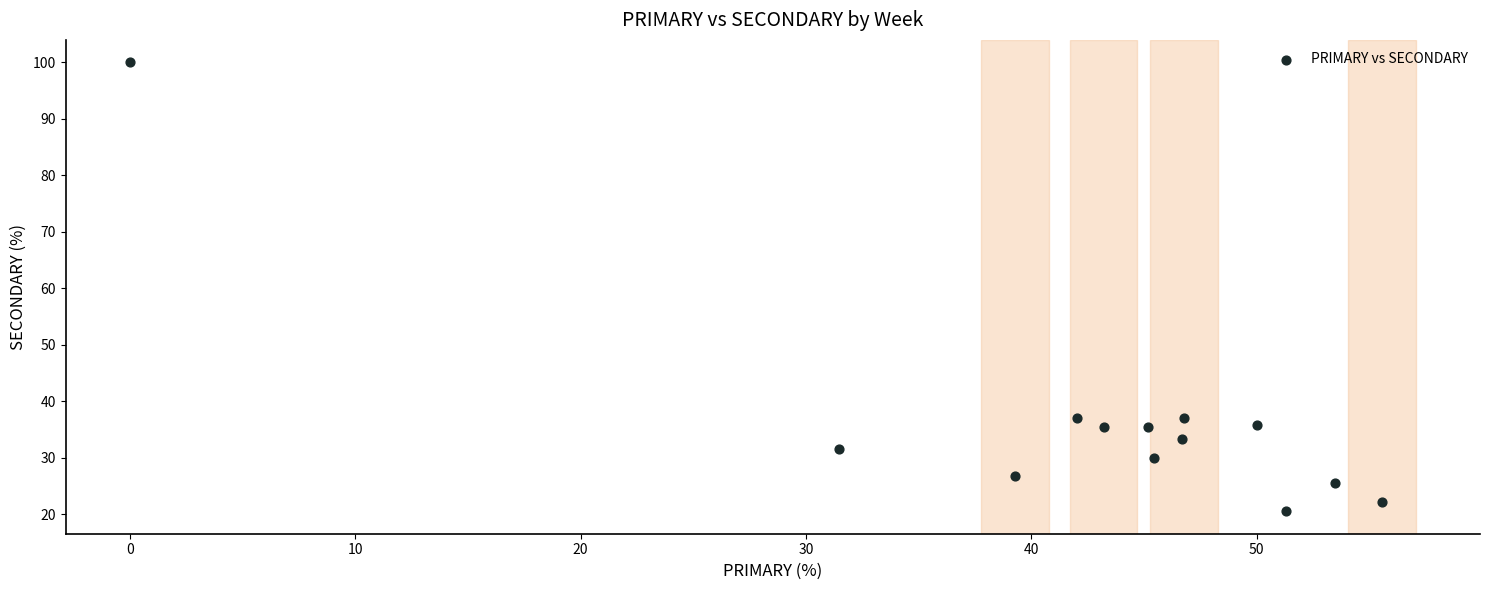

What is the range of Y values (max minus min)?

79.5